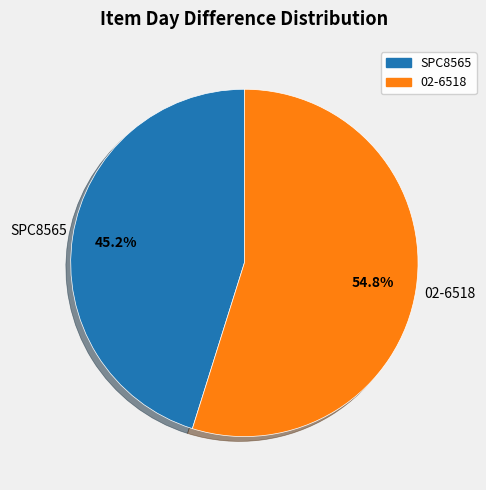

Combined, what portion of the pie is 02-6518 and SPC8565?

100.0%